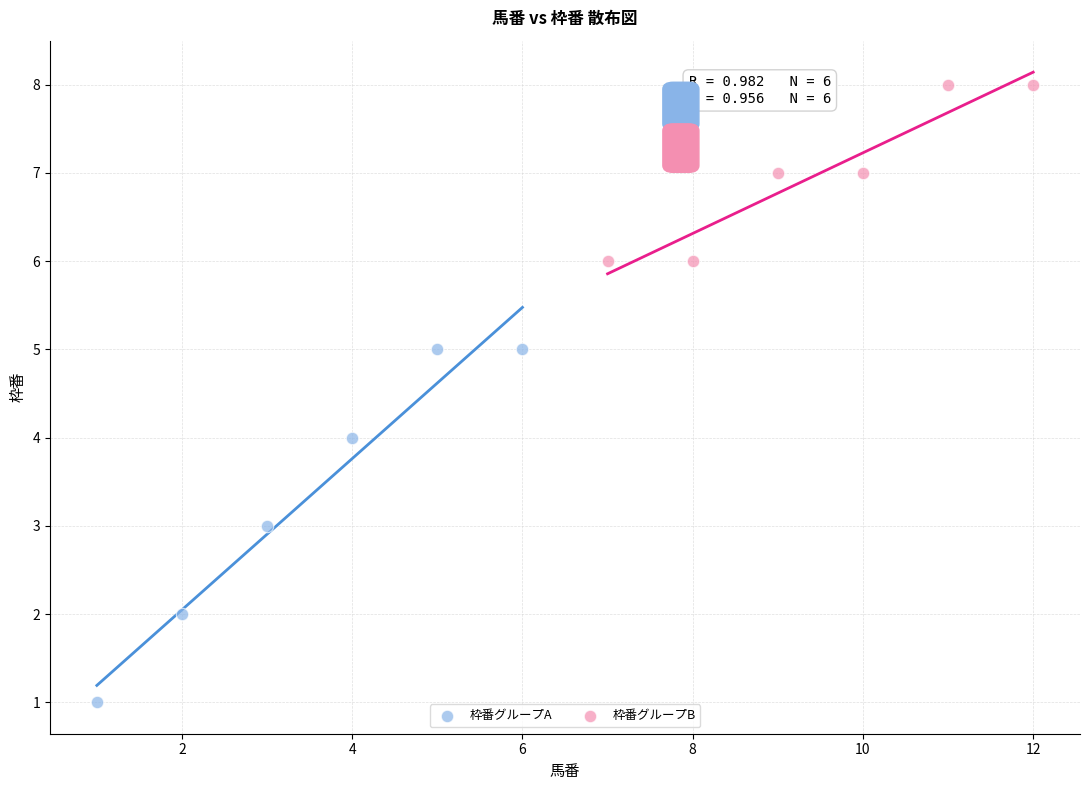

What are all the series names shown in the legend?

枠番グループA, 枠番グループB